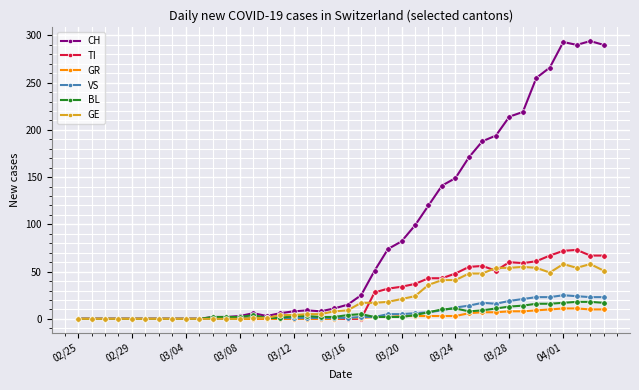

What is the difference between the maximum and minimum values in the CH series?

294